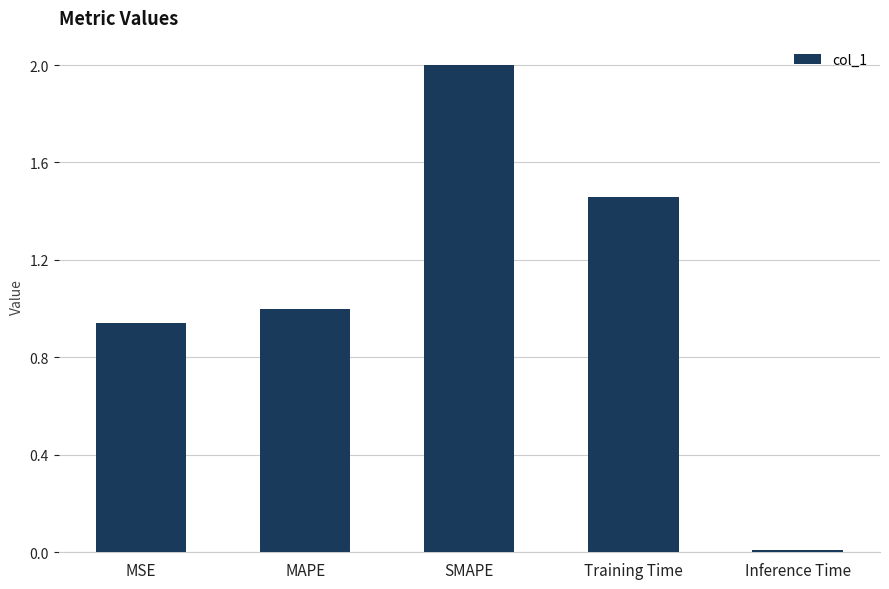

What is the difference between the maximum and minimum values?

2.0